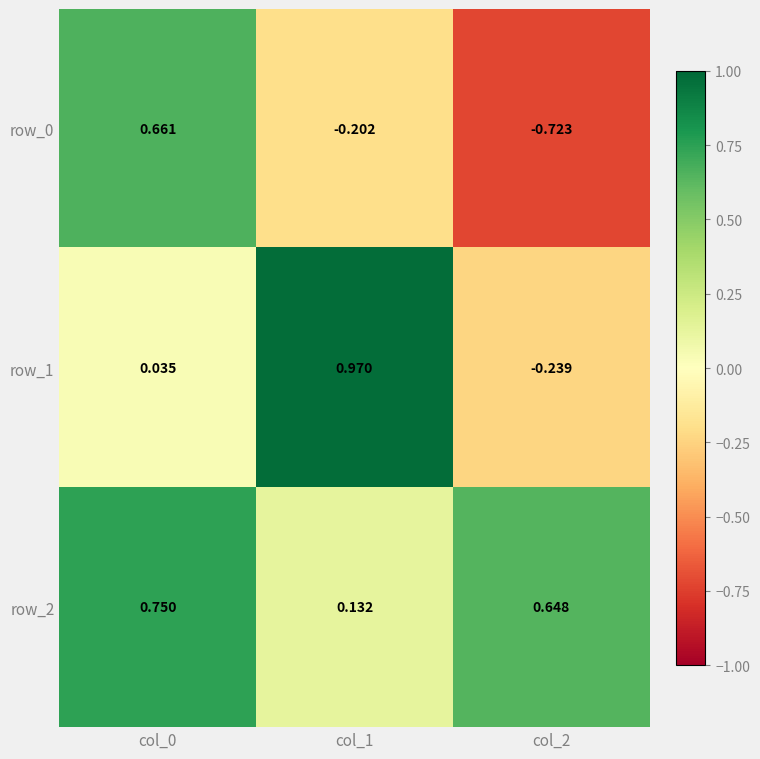

Is the value of row_1 at col_0 greater than the value of row_2 at col_0?

No